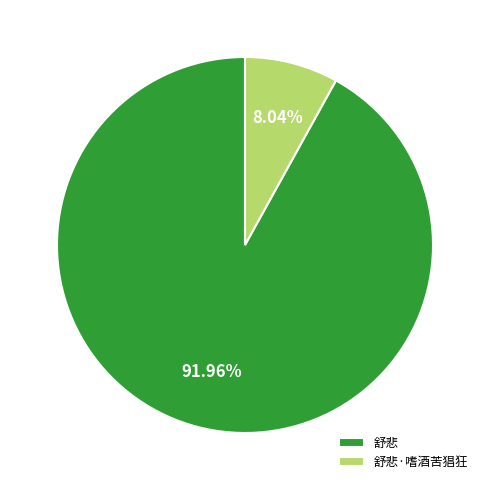

To the nearest percent, what is the average slice percentage?

50%